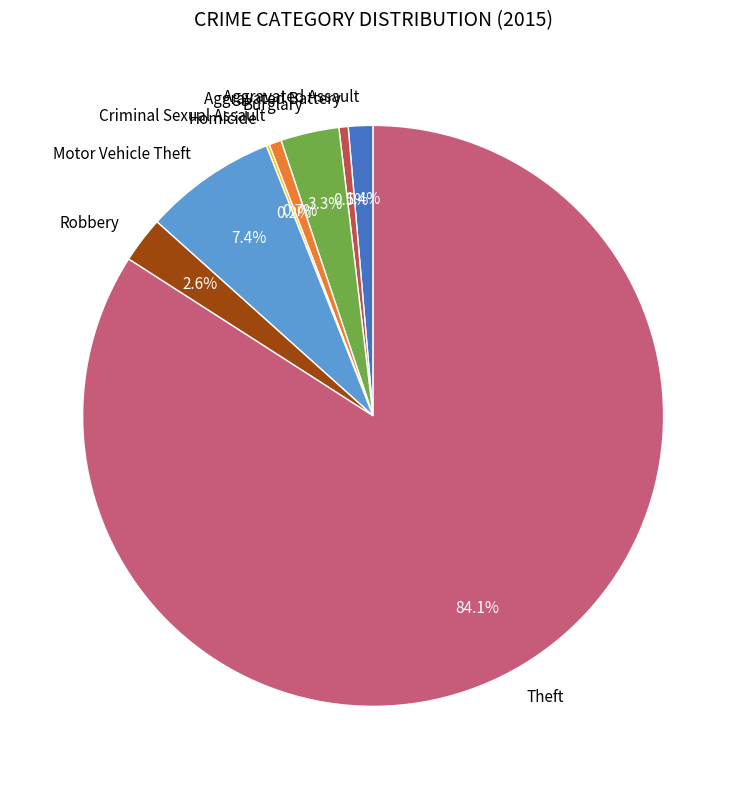

Between Motor Vehicle Theft and Theft, which is larger?

Theft